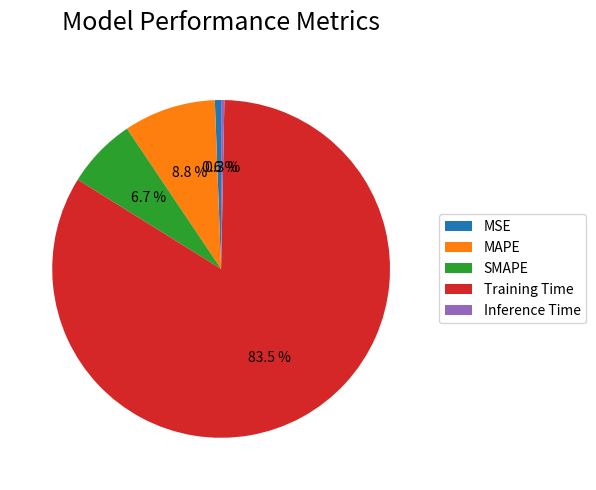

What percentage is the MSE slice, to the nearest percent?

1%